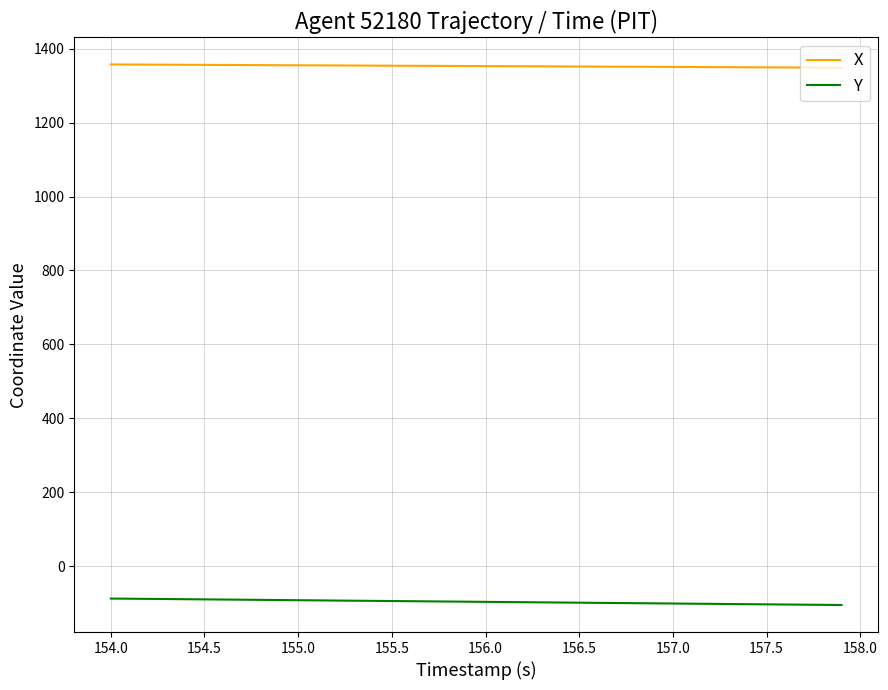

What is the highest value of the X series?

1357.4